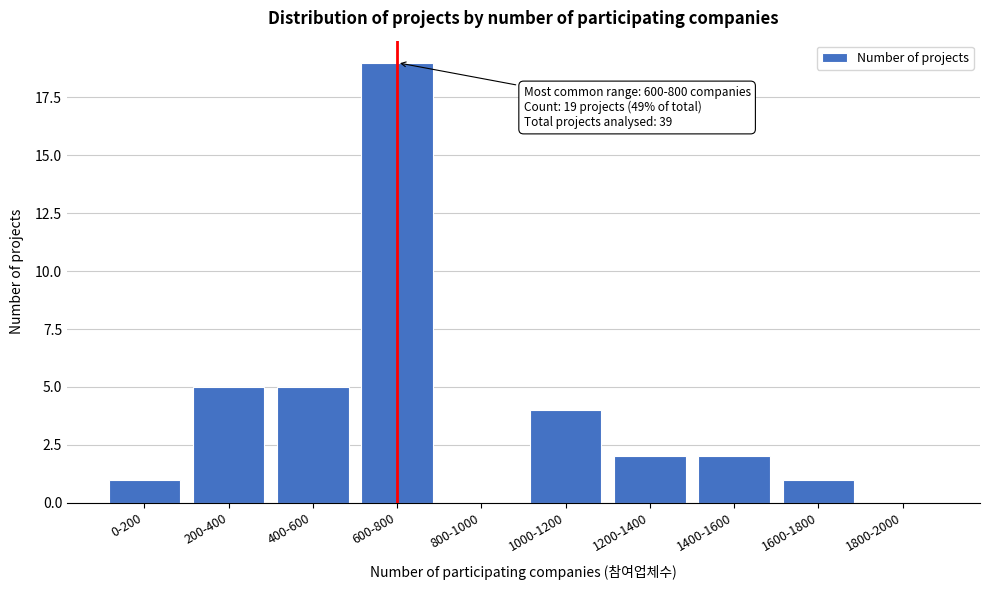

Reading left to right, what are all the values shown in this chart?

0-200=1	200-400=5	400-600=5	600-800=19	800-1000=0	1000-1200=4	1200-1400=2	1400-1600=2	1600-1800=1	1800-2000=0